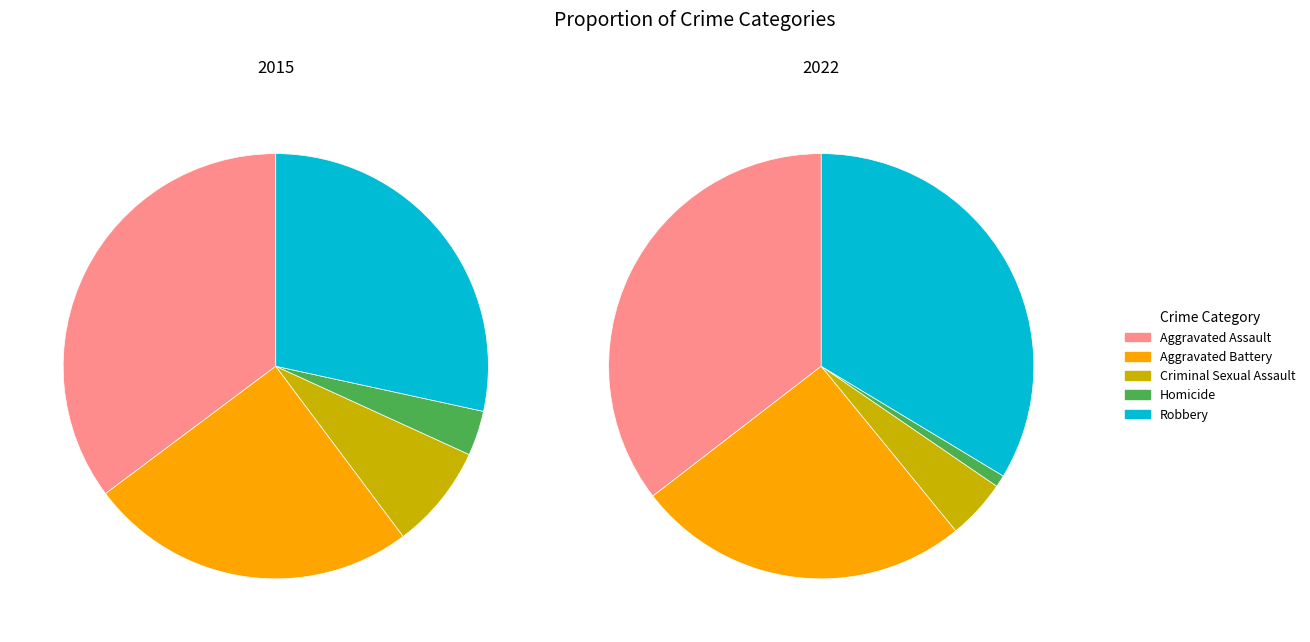

To the nearest percent, what is the combined percentage of Robbery and Homicide?

35%